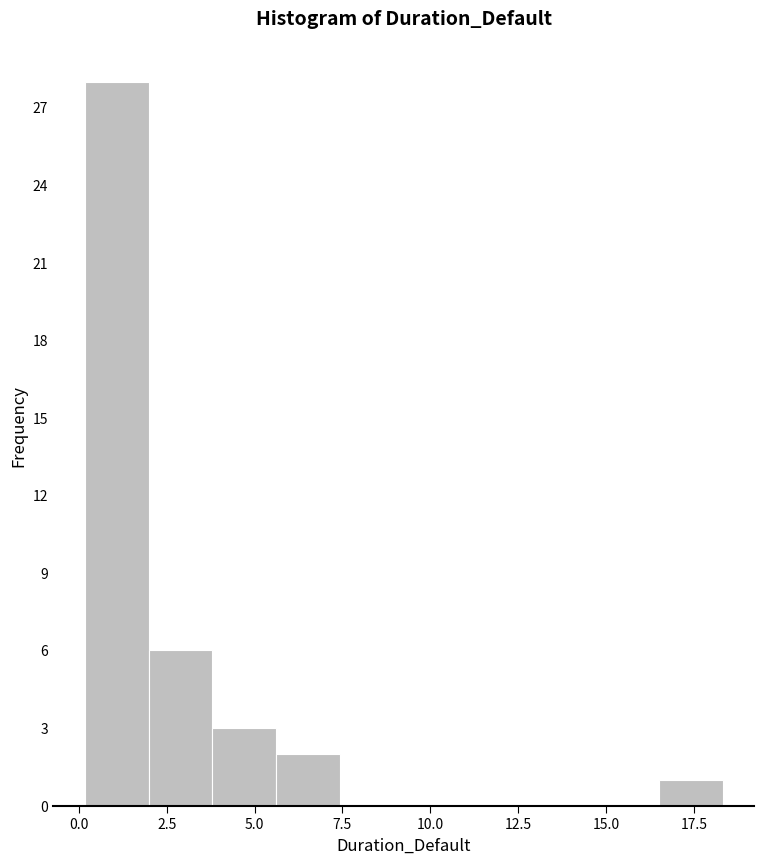

Around what value on the x-axis is the tallest bar? Give the approximate position of its centre, as read against the axis.

1.0